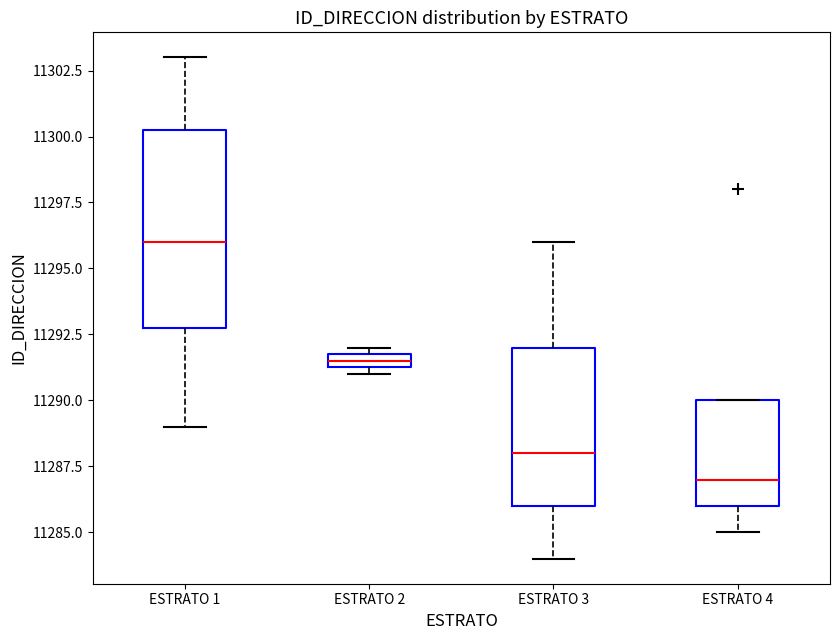

Where does the median line of the box for ESTRATO 1 sit on the y-axis? The values are not printed on the chart, so give them approximately, as read against the axis.

11296.0